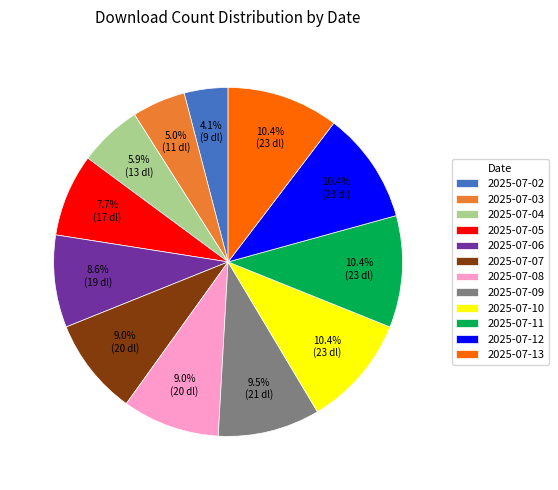

The 2025-07-13 slice represents 1% of the pie. True or false?

False